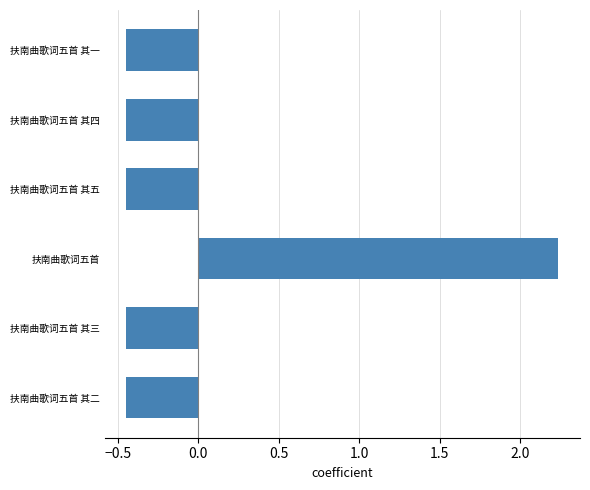

Which category has the highest value across all series?

扶南曲歌词五首